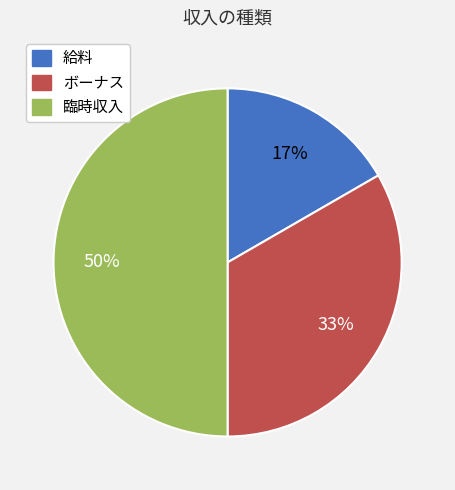

What percentage is the ボーナス slice, to the nearest percent?

33%